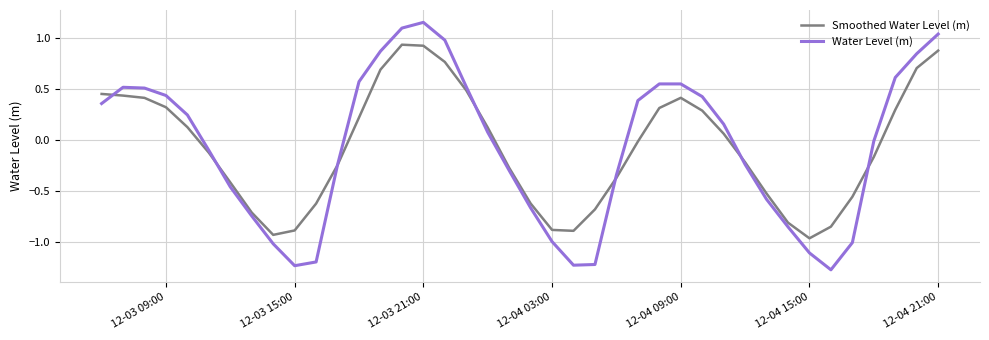

How many values in Water Level (m) are below zero?

20